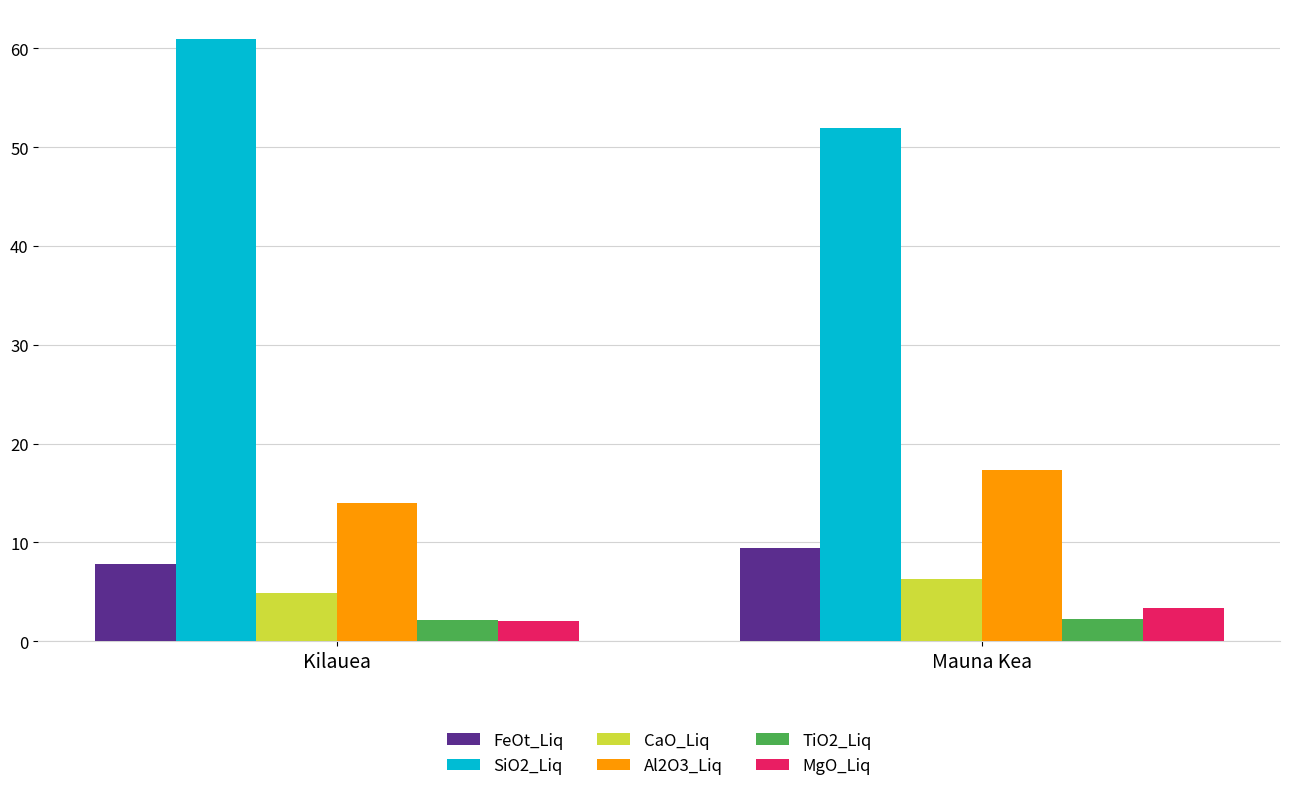

Rank the series at Mauna Kea from highest to lowest value.

SiO2_Liq, Al2O3_Liq, FeOt_Liq, CaO_Liq, MgO_Liq, TiO2_Liq